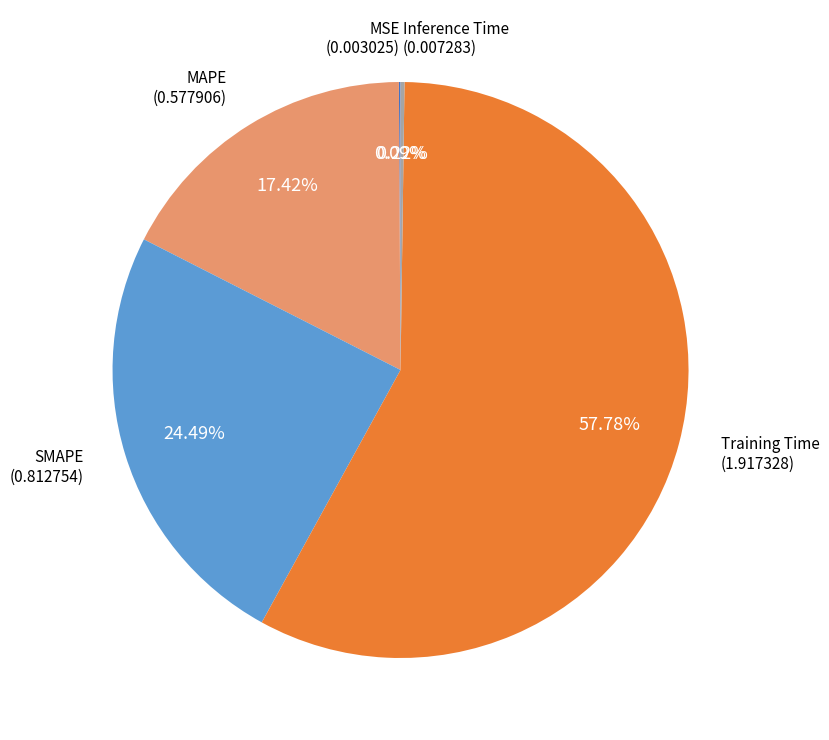

Is there a majority slice in this chart?

Yes